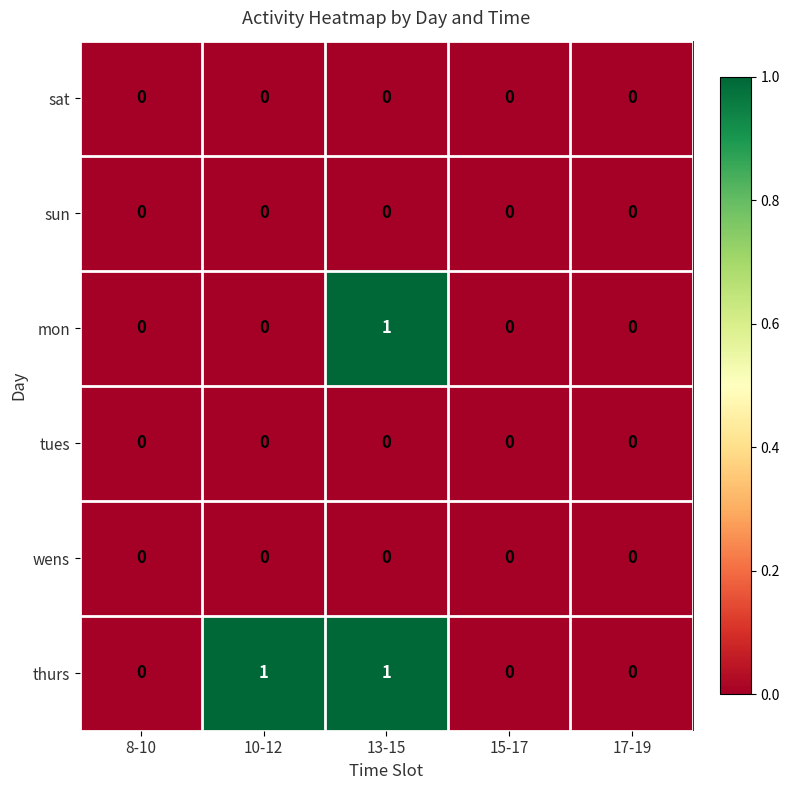

Which series has the largest total across all categories?

thurs